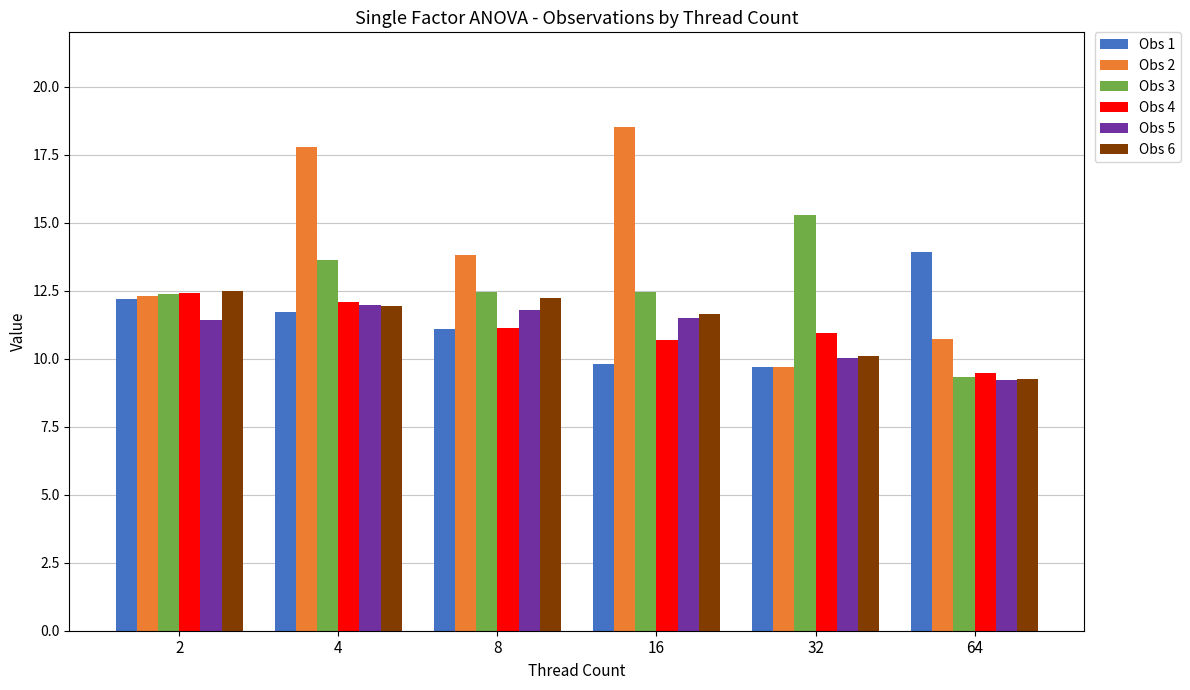

Which category has the lowest value in the Obs 6 series?

64